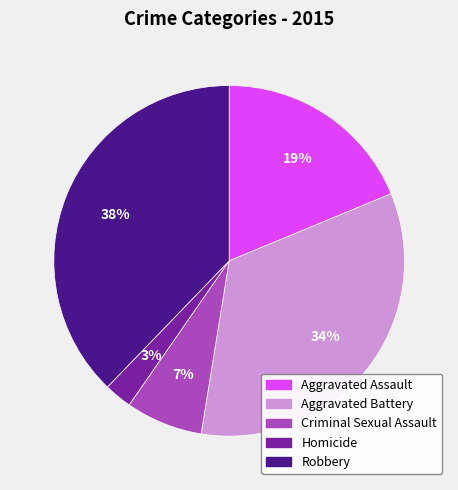

Is there any slice that represents more than half of the pie?

No